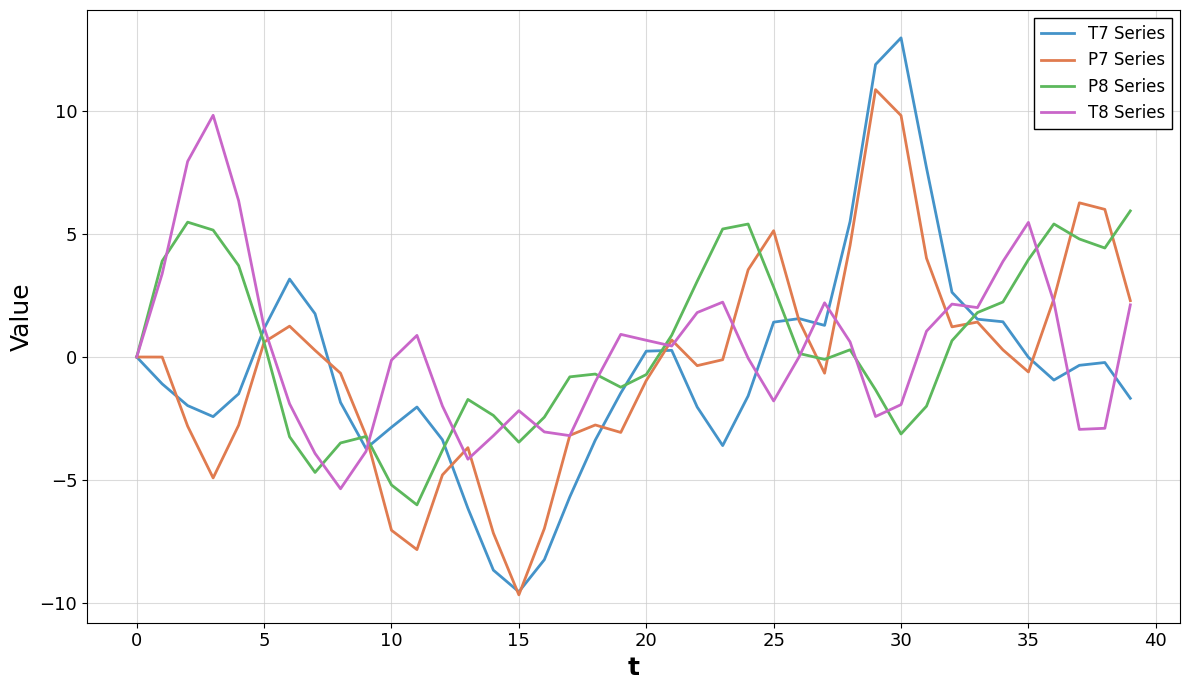

Which series has the largest range (max minus min)?

T7 Series